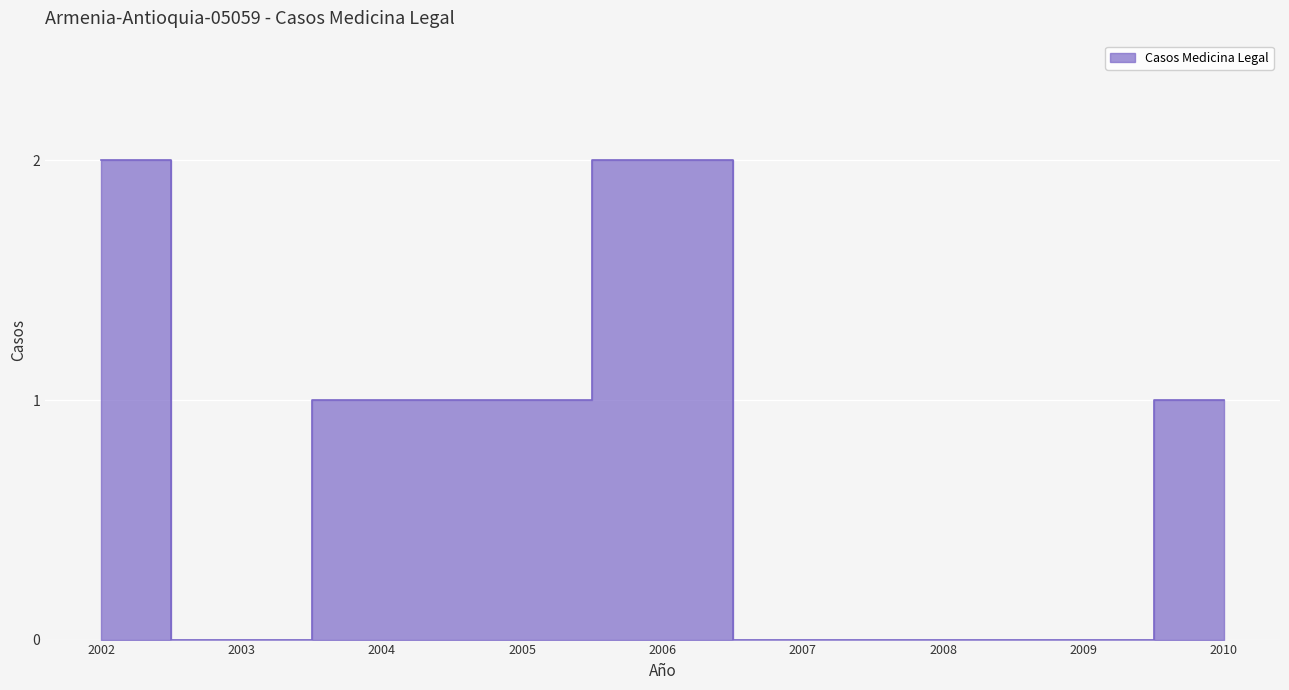

What is the approximate value at 2004?

1